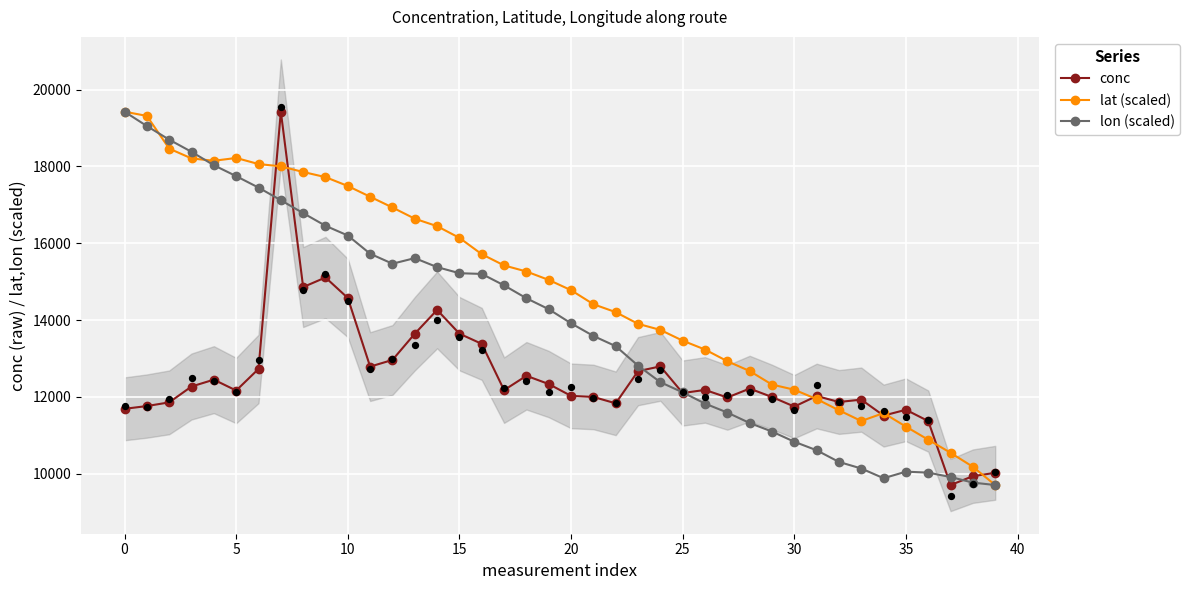

Which series reaches the maximum Y coordinate?

conc